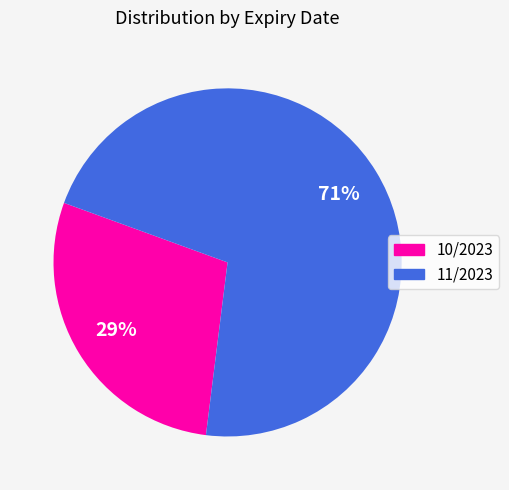

To the nearest percent, what is the average slice percentage?

50%